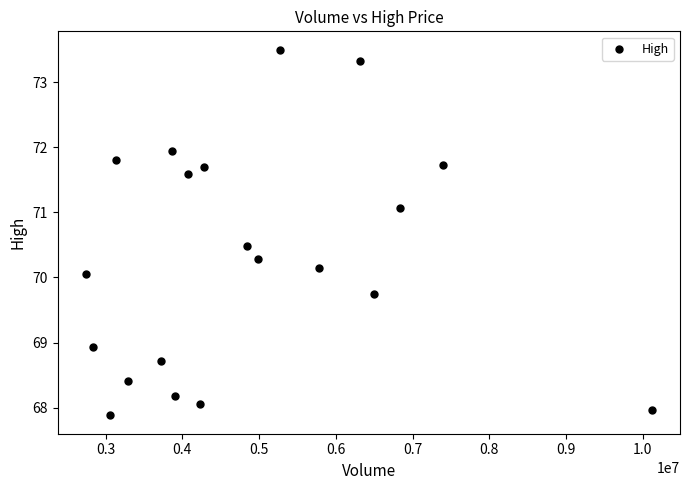

What is the range of X values (max minus min)?

7372600.0